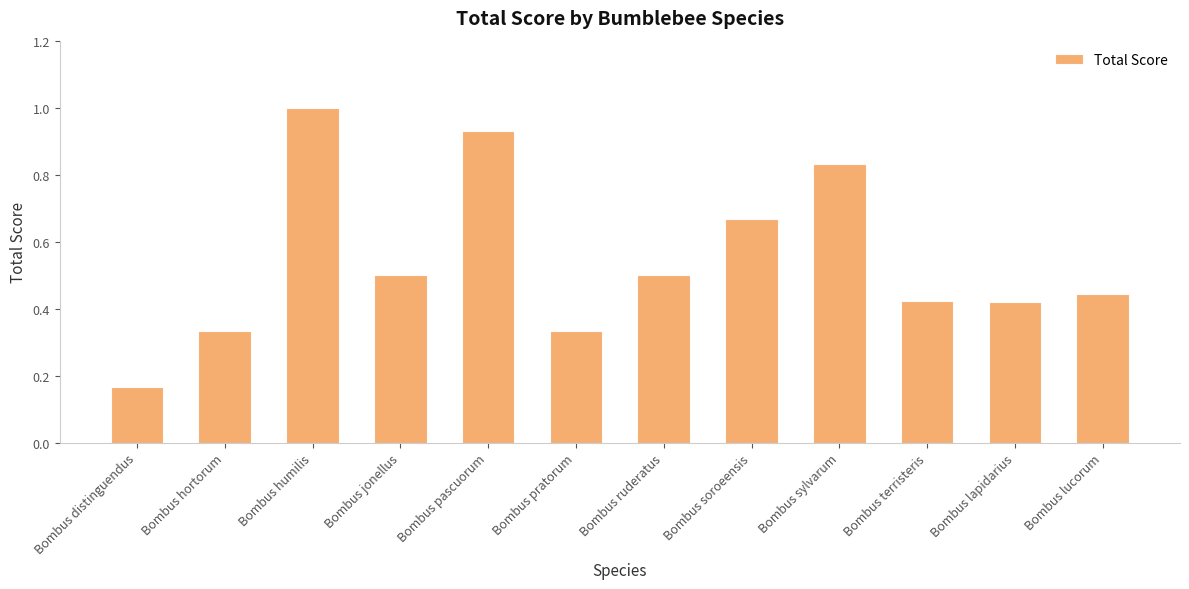

Is it true that the value at Bombus jonellus is 0.2?

False